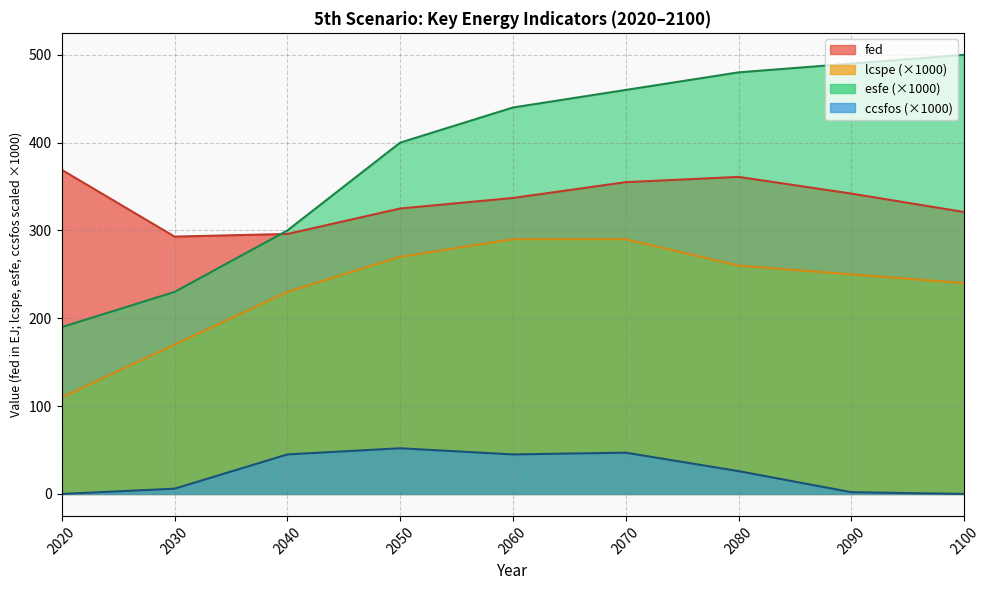

How many lines are shown in the chart?

4